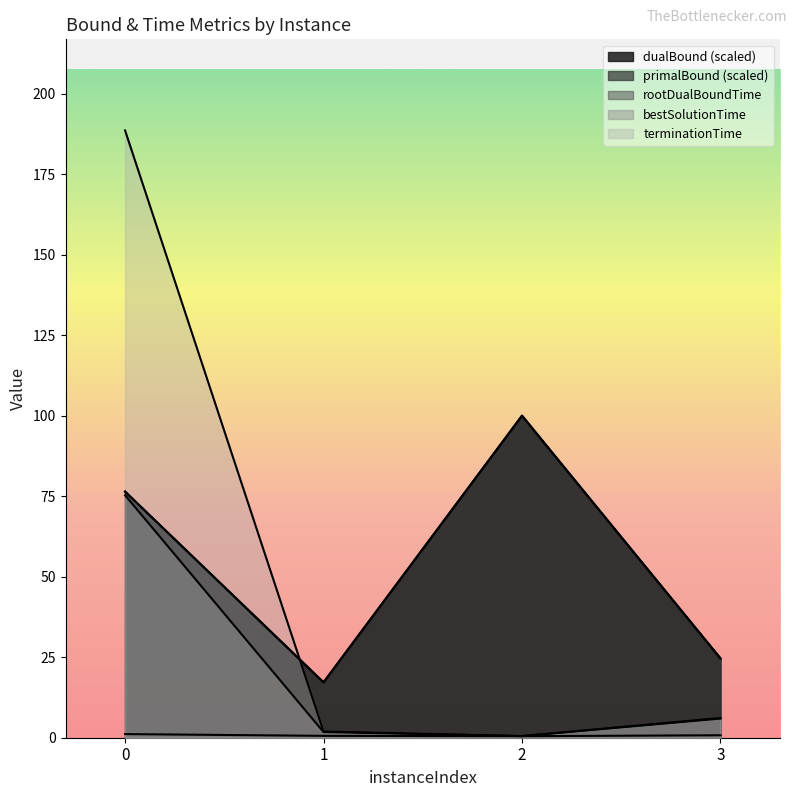

How many values in the terminationTime series are below 6?

2